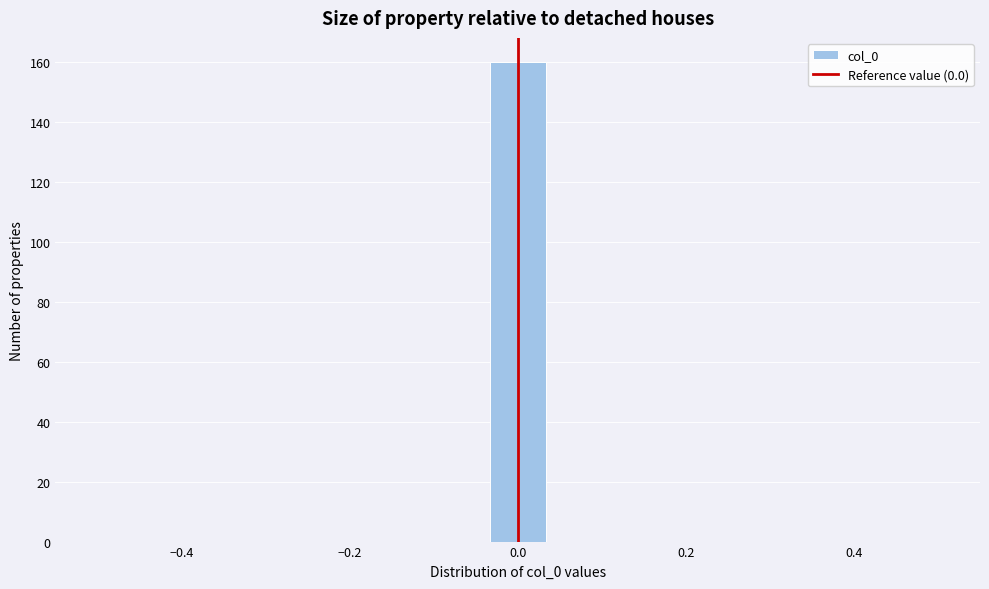

Around what value on the x-axis is the tallest bar? Give the approximate position of its centre, as read against the axis.

0.00